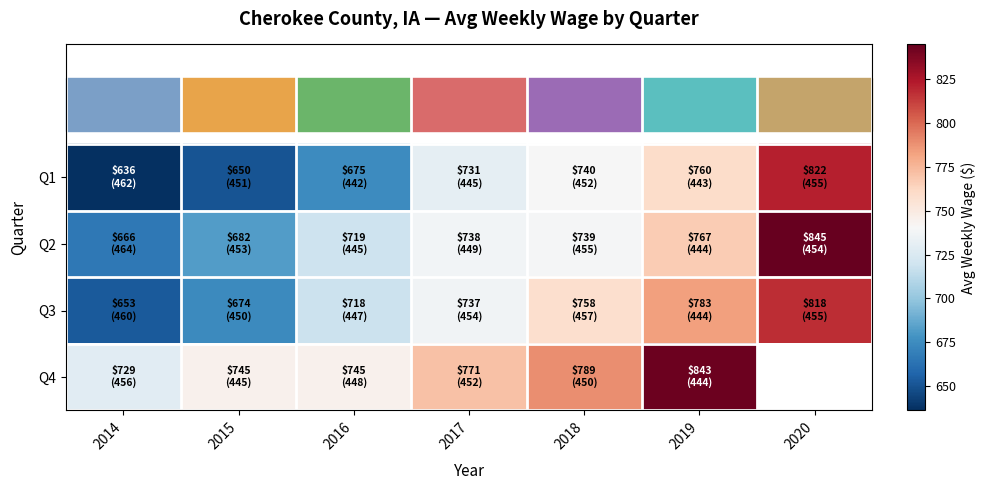

Where is Q4 nearest to the value 786?

2018